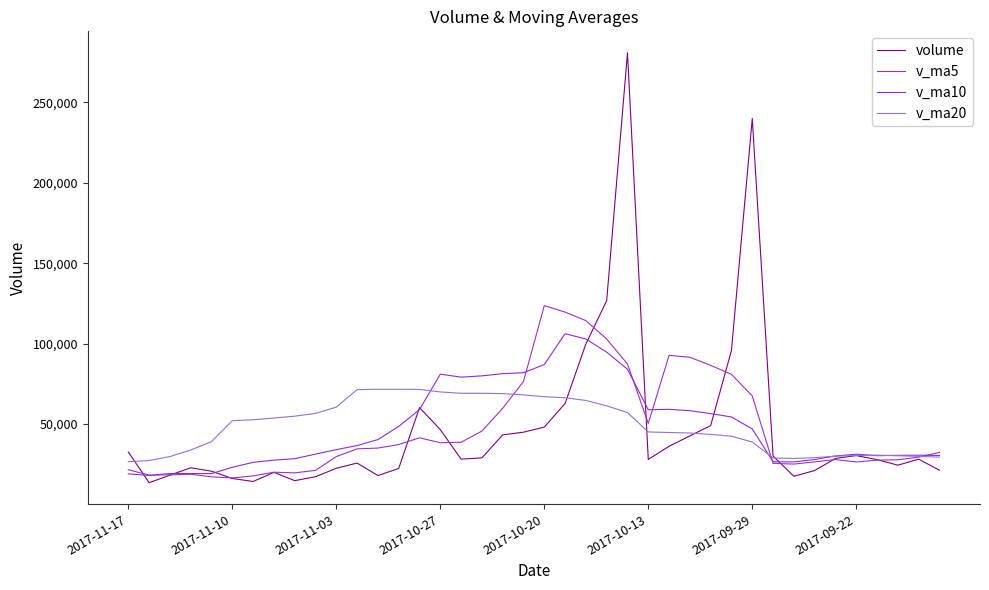

Count the number of data series in this chart.

4